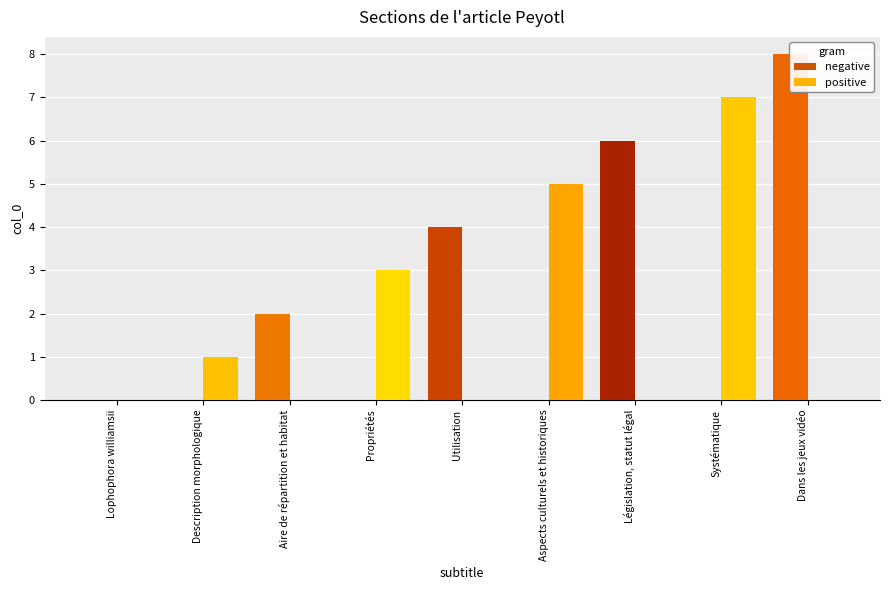

Are the bars grouped side by side (vs. stacked)?

Yes